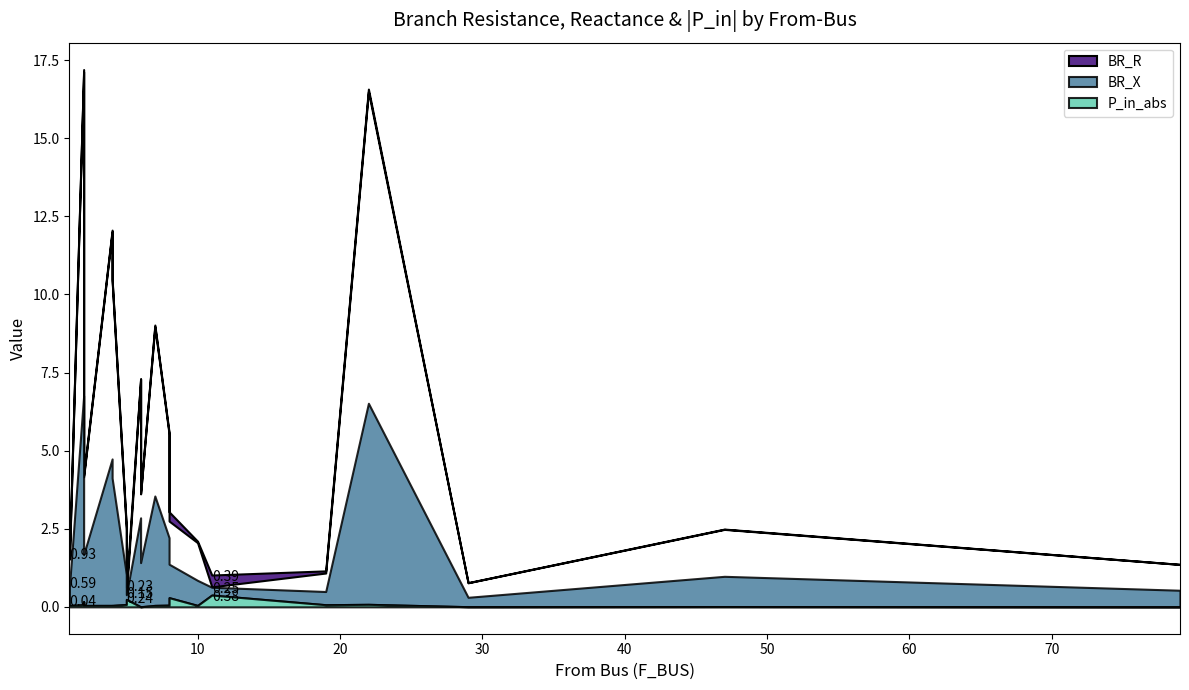

The value of P_in_abs at 8 is 0.1. True or false?

False